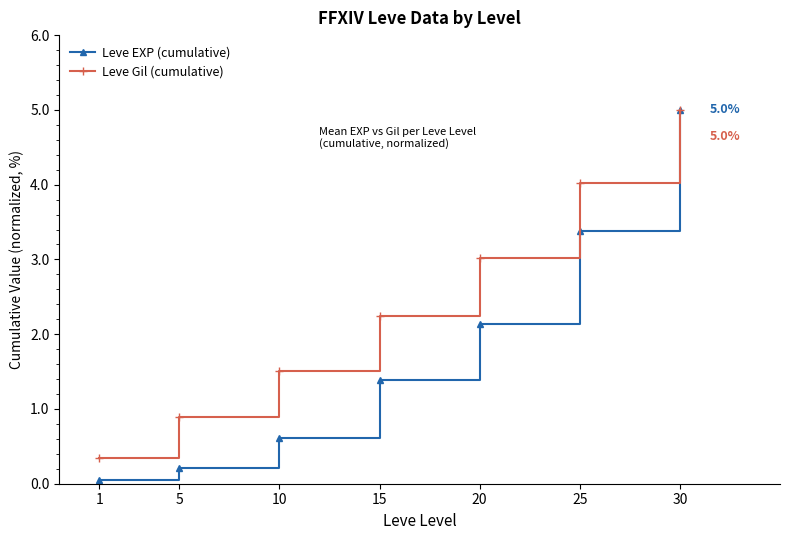

Which series has the largest range (max minus min)?

Leve EXP (cumulative)